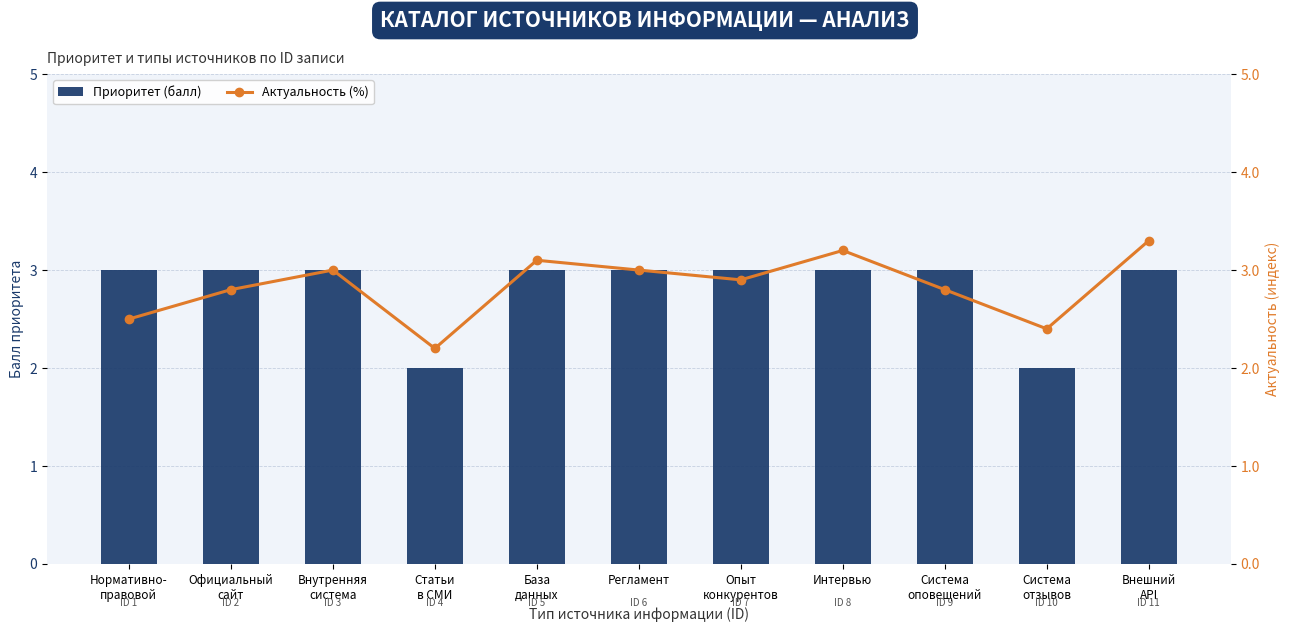

Reading left to right, what are all the values shown in this chart?

Приоритет (балл): 3.0	3.0	3.0	2.0	3.0	3.0	3.0	3.0	3.0	2.0	3.0
Актуальность (%): 2.5	2.8	3.0	2.2	3.1	3.0	2.9	3.2	2.8	2.4	3.3